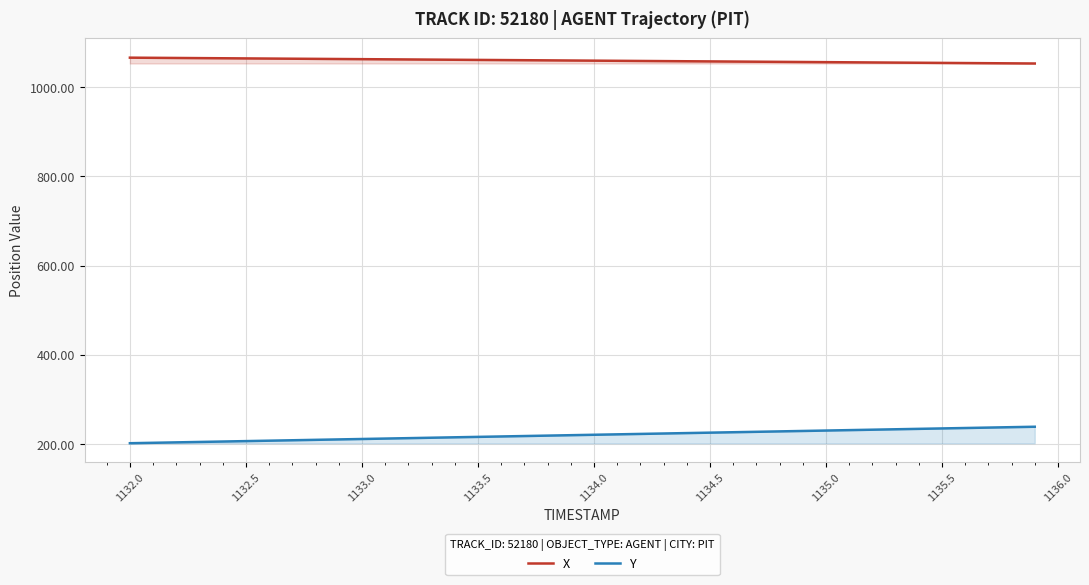

Reading left to right, what are all the values shown in this chart?

X: 1066.2	1065.8	1065.5	1065.2	1064.8	1064.5	1064.2	1063.8	1063.5	1063.1	1062.8	1062.5	1062.1	1061.8	1061.5	1061.1	1060.8	1060.5	1060.1	1059.8	1059.5	1059.1	1058.8	1058.5	1058.1	1057.8	1057.4	1057.1	1056.8	1056.4	1056.1	1055.8	1055.4	1055.1	1054.8	1054.4	1054.1	1053.8	1053.4	1053.1
Y: 201.9	202.8	203.8	204.7	205.7	206.6	207.6	208.5	209.5	210.4	211.4	212.3	213.3	214.2	215.1	216.1	217.0	218.0	218.9	219.9	220.8	221.8	222.7	223.7	224.6	225.6	226.5	227.5	228.4	229.4	230.3	231.2	232.2	233.1	234.1	235.0	236.0	236.9	237.9	238.8